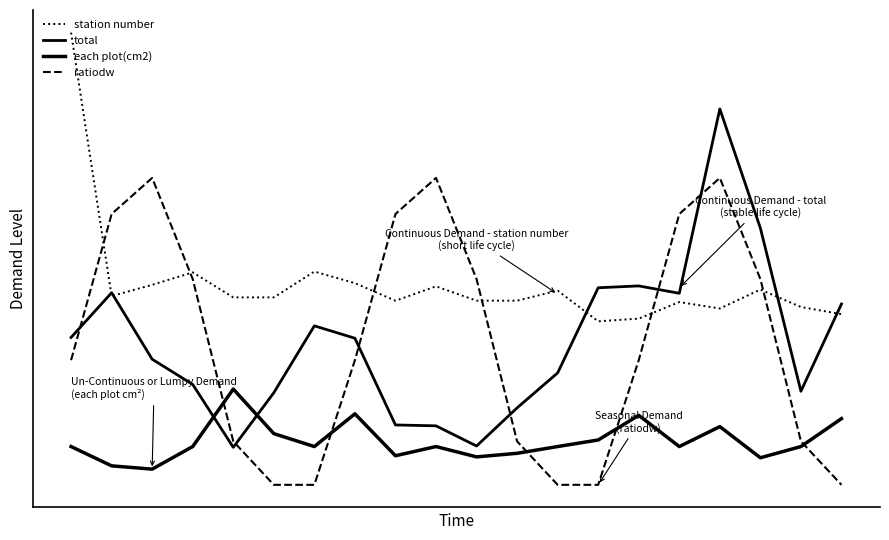

How many times do total and each plot(cm2) cross each other?

2